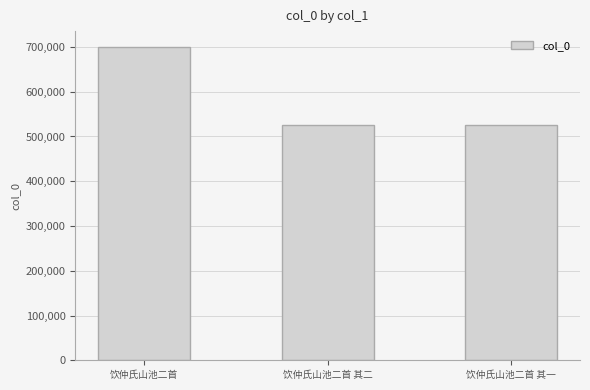

What is the average value?

584160